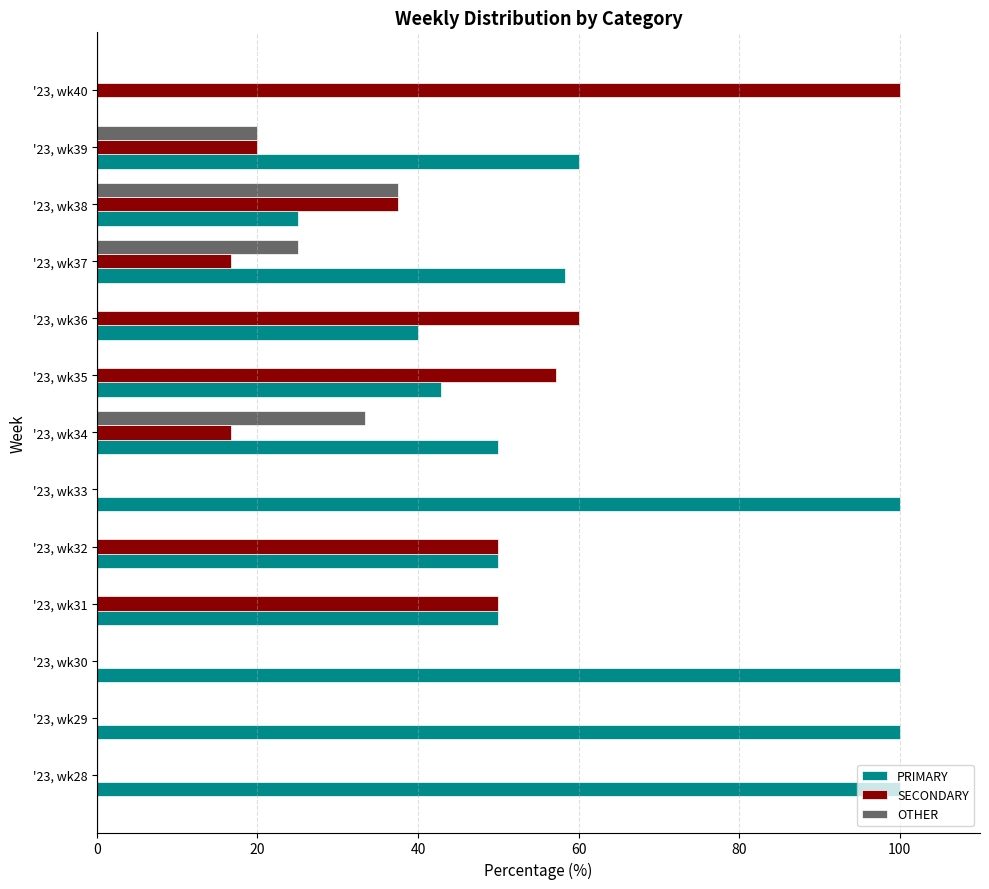

What is the average value of the SECONDARY series?

31.4